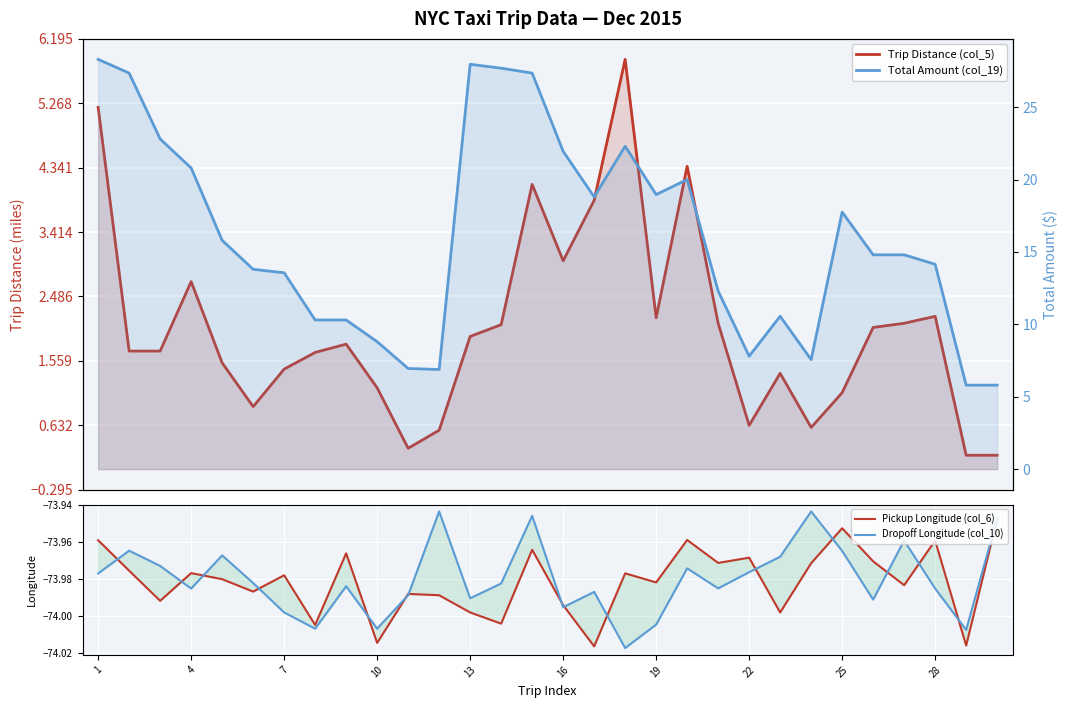

How many data points in Trip Distance (col_5) are above 1?

23